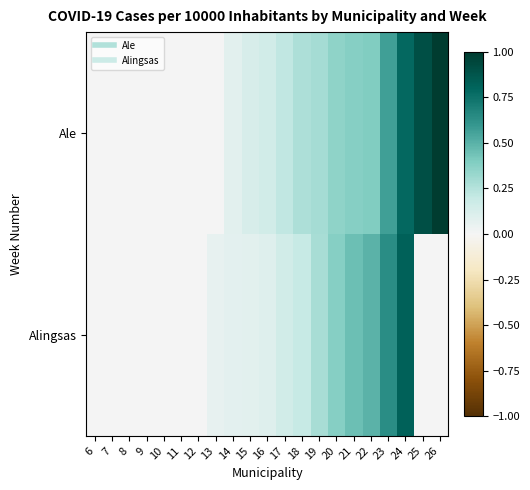

At which category is the sum across all series the highest?

24